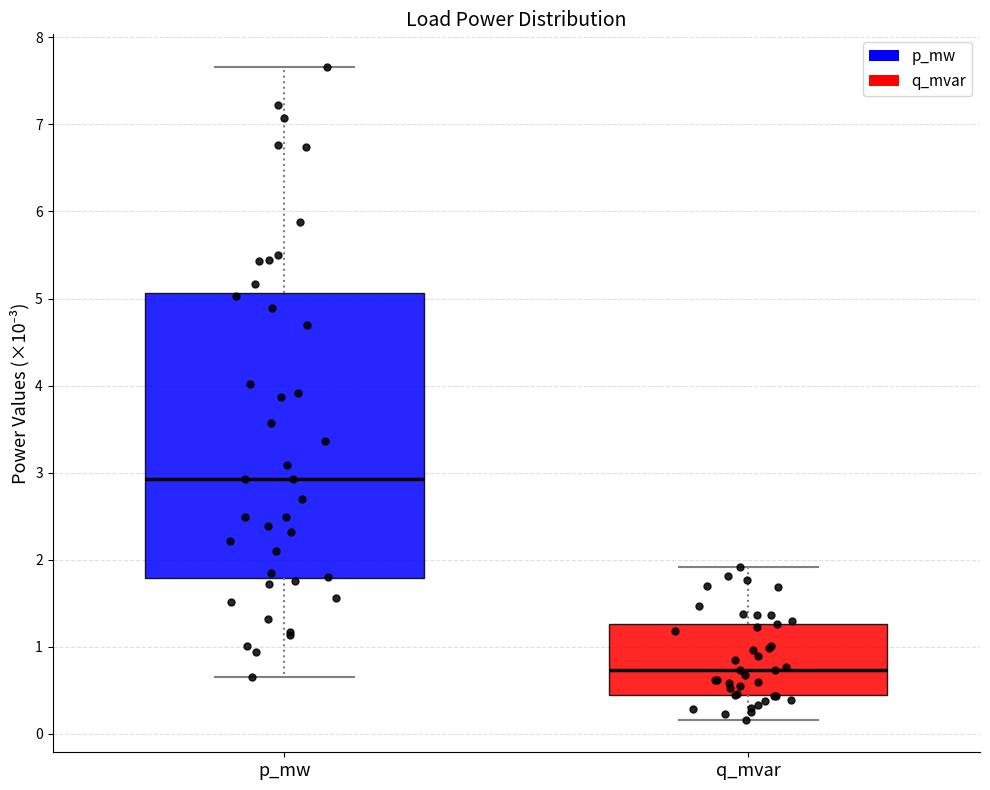

Reading left to right, read every box against the y-axis: the position of its median line, the range the box covers, and the ends of its whiskers. The values are not printed on the chart, so give them approximately, as read against the axis.

p_mw: median 2.9, box 1.8 to 5.1, whiskers 0.7 to 7.7
q_mvar: median 0.7, box 0.4 to 1.3, whiskers 0.2 to 1.9